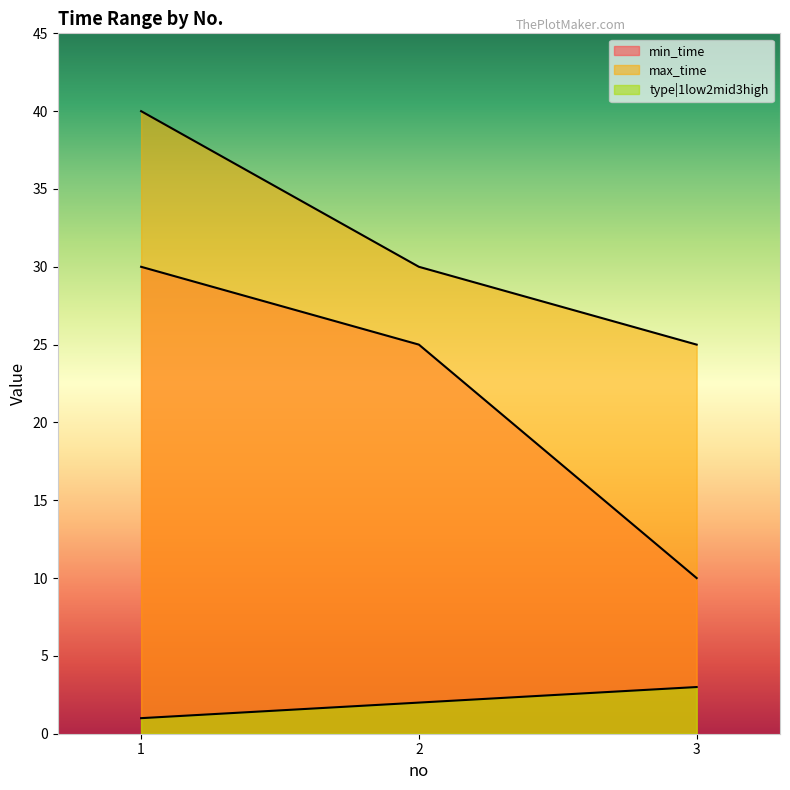

What is the value of the max_time point at the 3rd from the left?

25